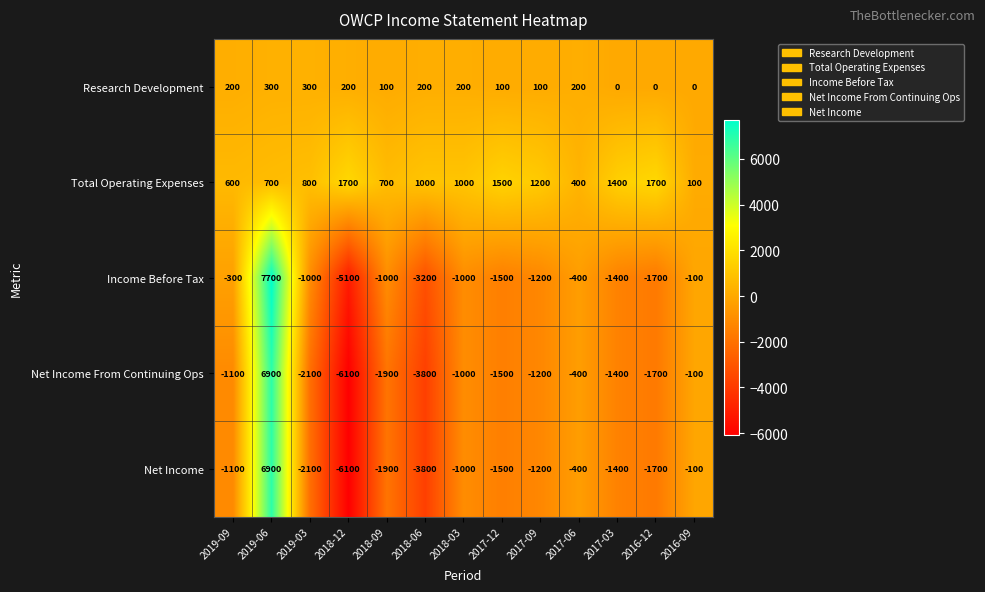

Which category has the lowest value across all series?

2018-12